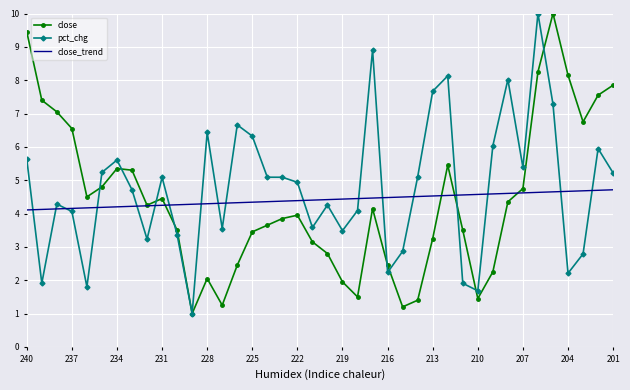

What is the maximum value for pct_chg?

10.0